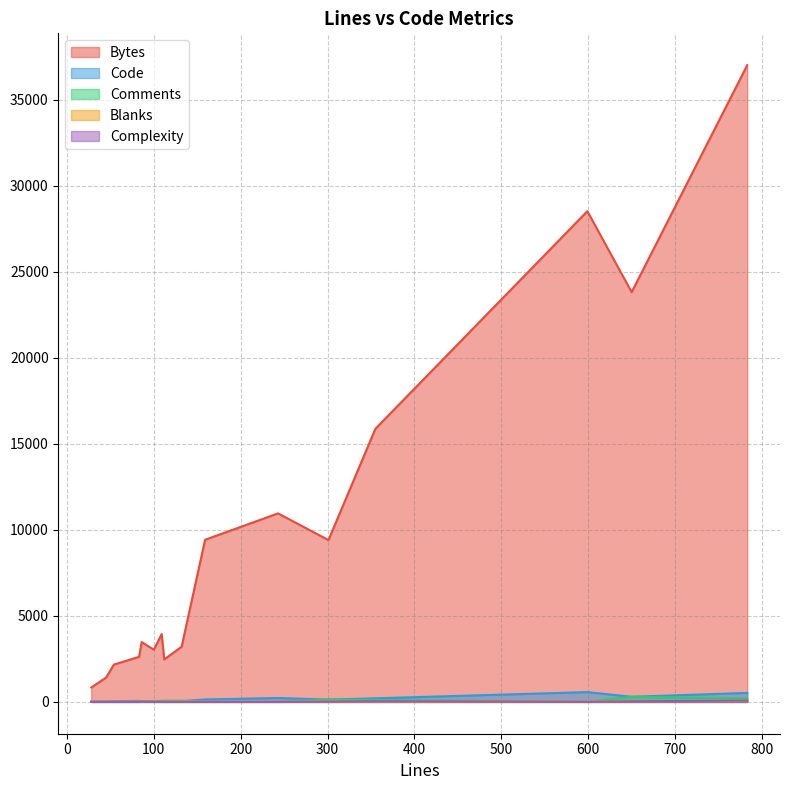

In Complexity, how many points are lower than both neighbors (excluding endpoints)?

1